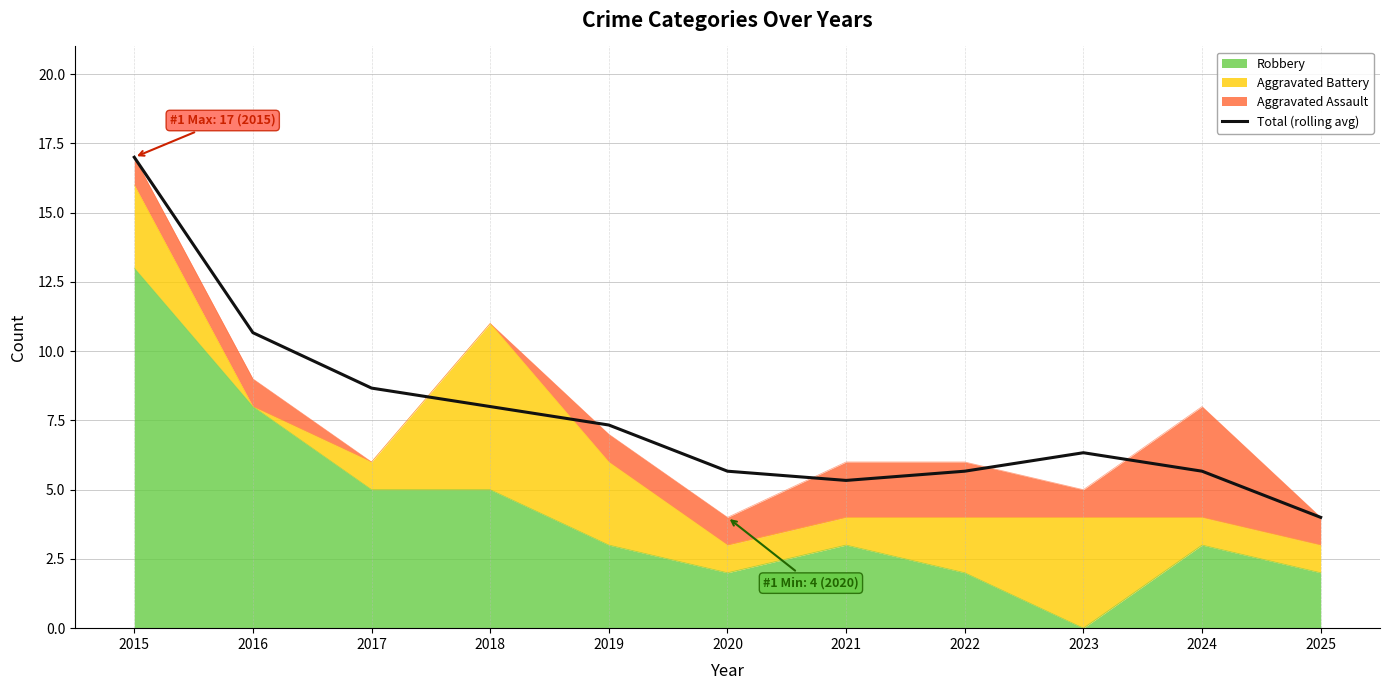

How many lines are shown in the chart?

1